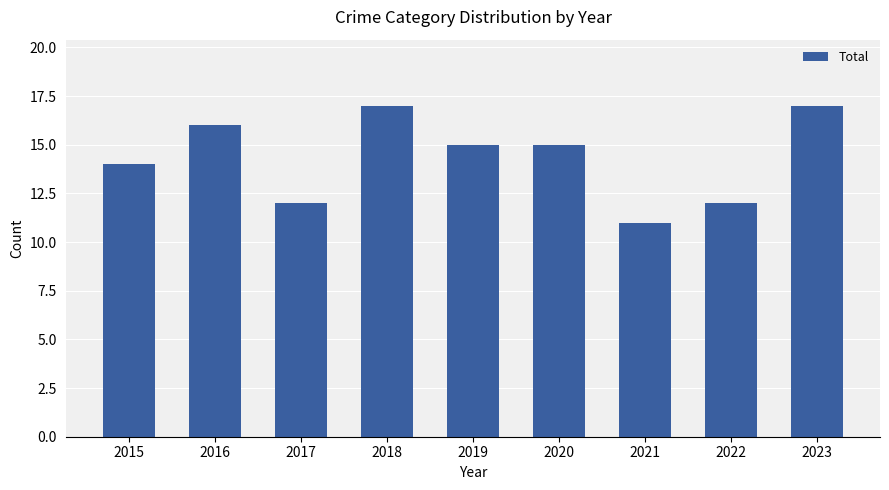

Which has a higher value, 2022 or 2018?

2018